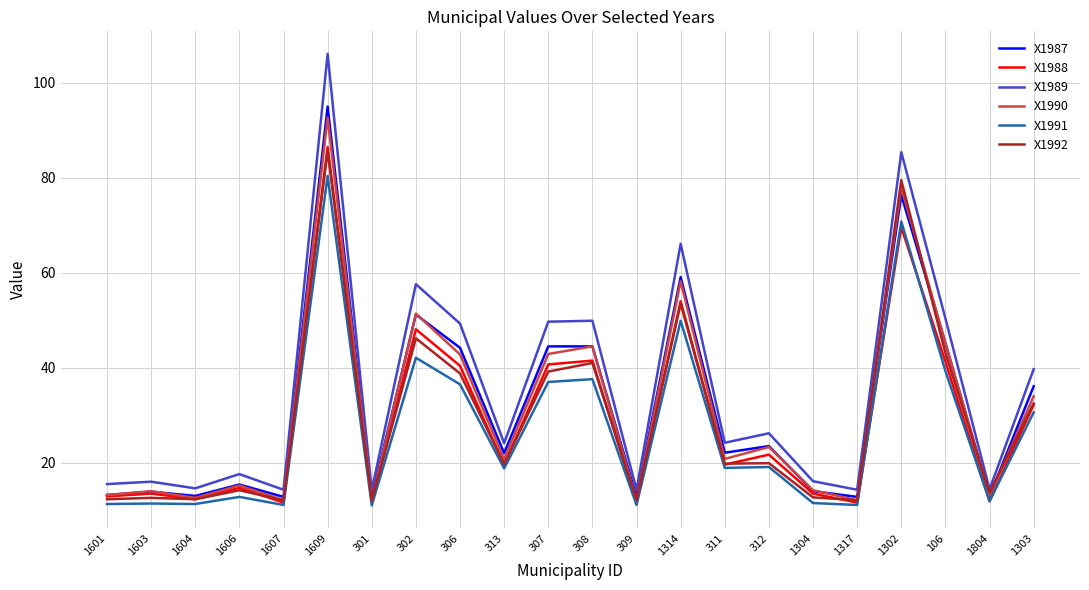

At how many categories does at least one series exceed 93?

1